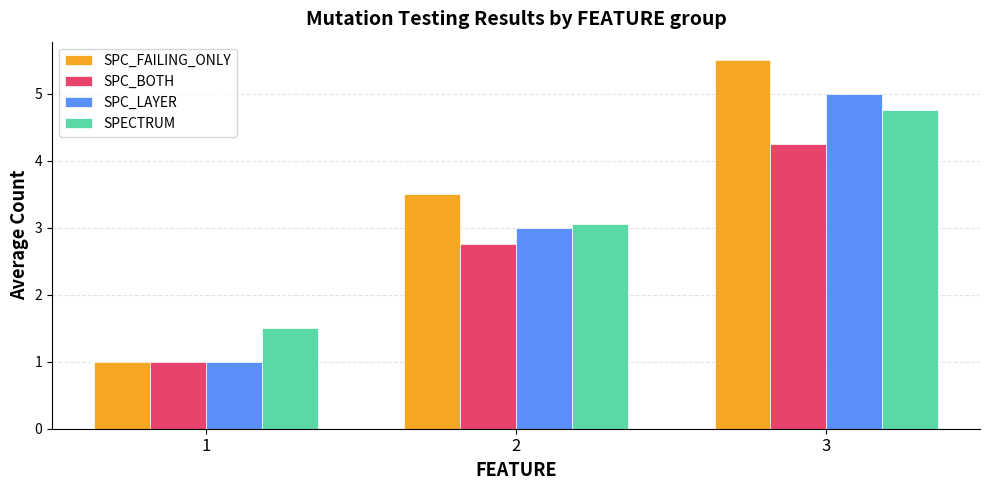

What is the lowest value of the SPC_FAILING_ONLY series?

1.0